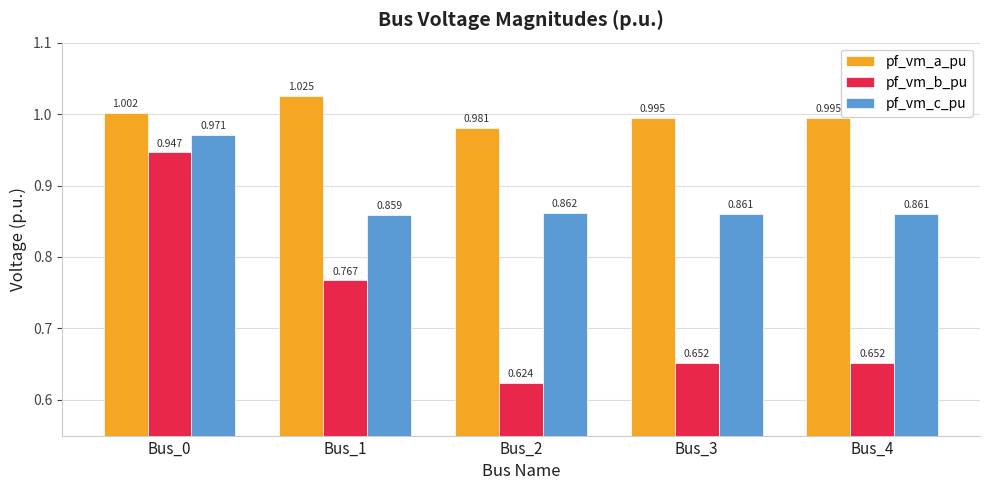

Is the value of pf_vm_a_pu at Bus_3 greater than the value of pf_vm_c_pu at Bus_1?

Yes